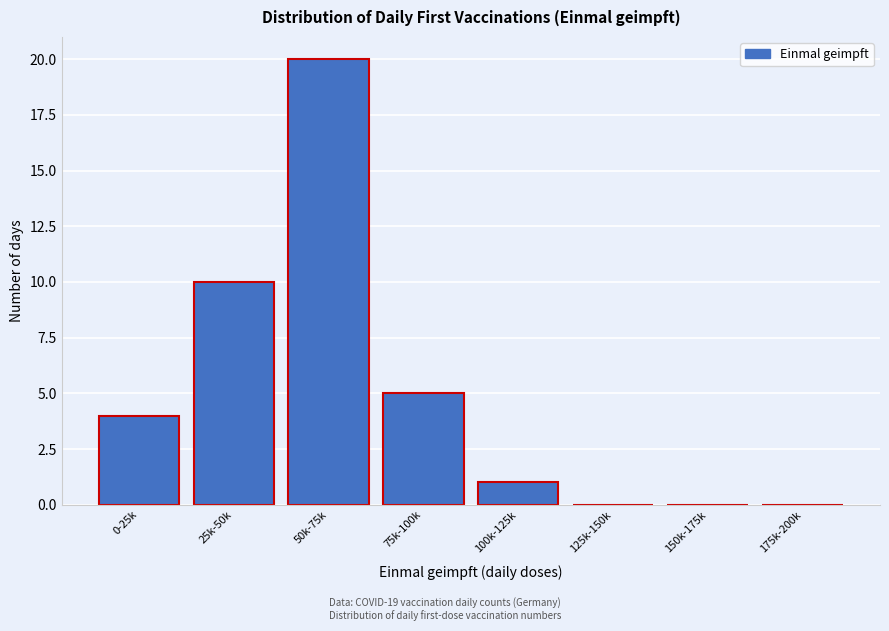

Reading left to right, list all the values displayed in this chart.

0-25k=4	25k-50k=10	50k-75k=20	75k-100k=5	100k-125k=1	125k-150k=0	150k-175k=0	175k-200k=0